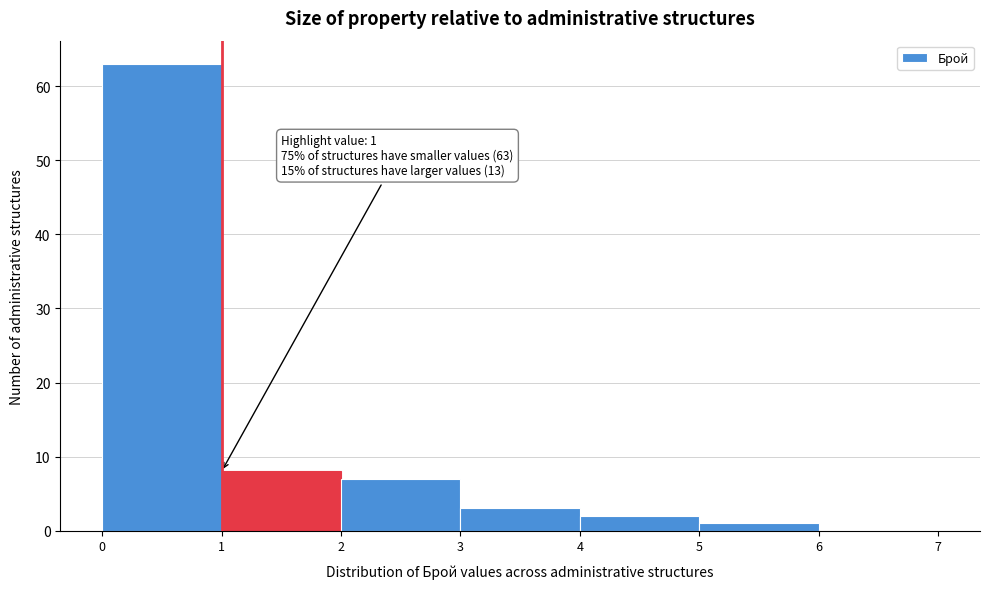

Over which range of the x-axis is the bar tallest?

0 to 1